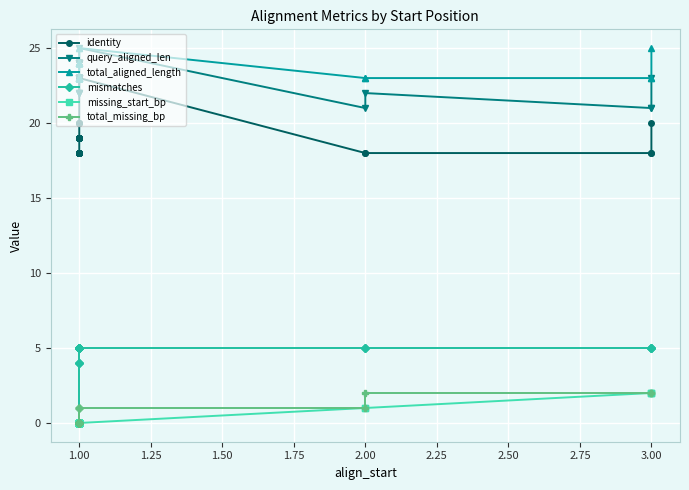

True or false: identity has a value of 27 at 1.00.

False